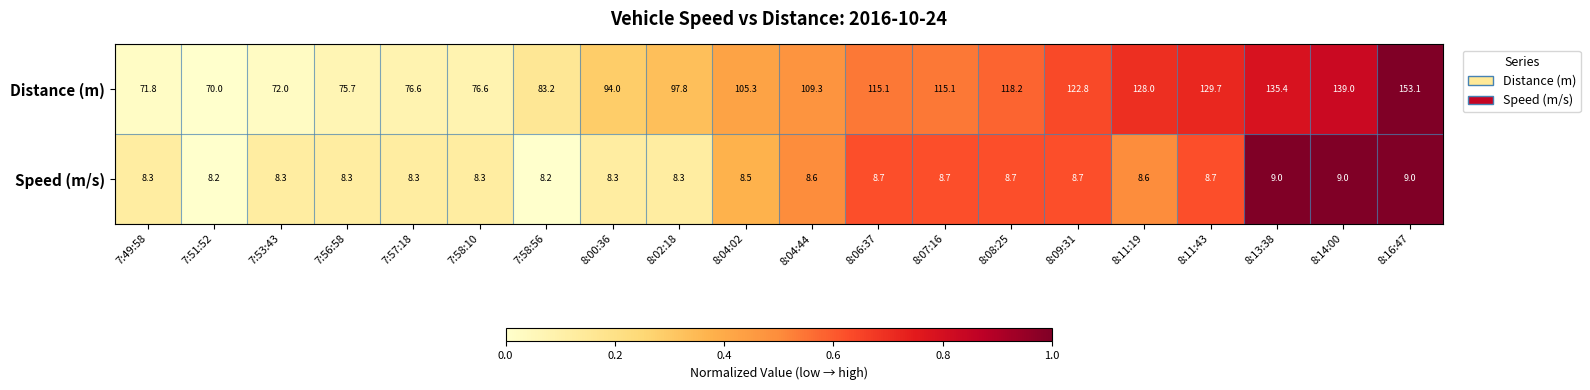

Is it true that Distance (m) equals 102.1 at 7:53:43?

False